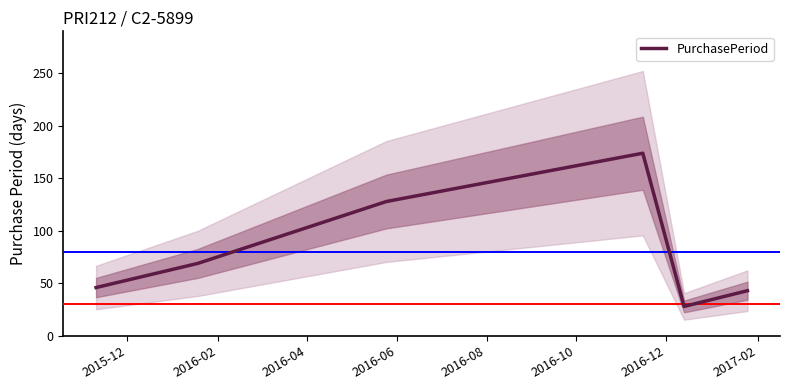

Reading left to right, what are all the values shown in this chart?

46	69	128	174	28	43